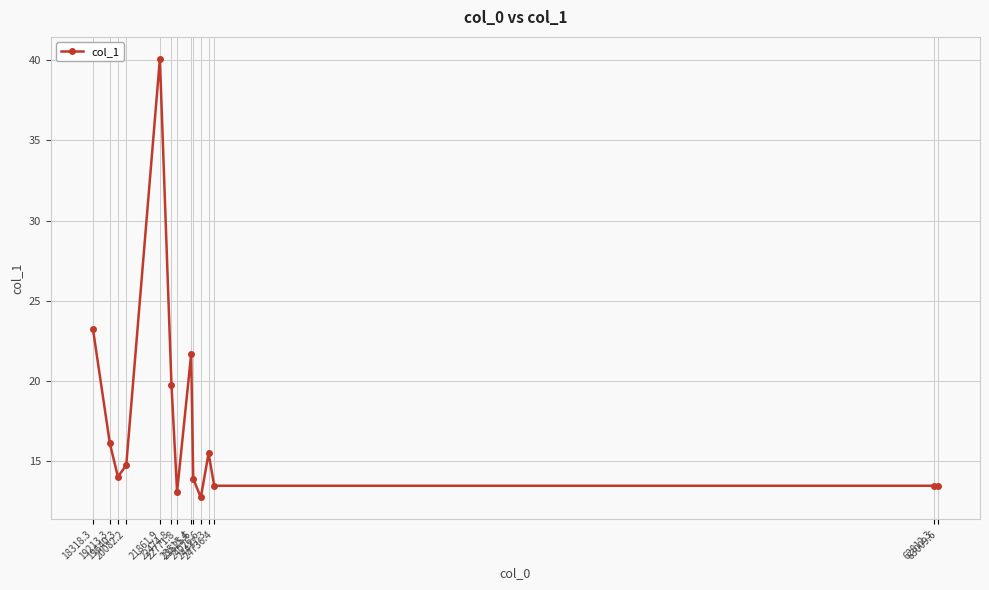

Does the chart have visible grid lines?

Yes